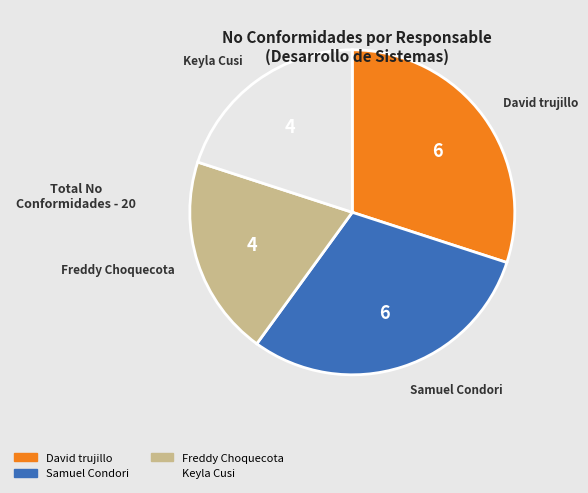

Between Samuel Condori and Keyla Cusi, which is larger?

Samuel Condori